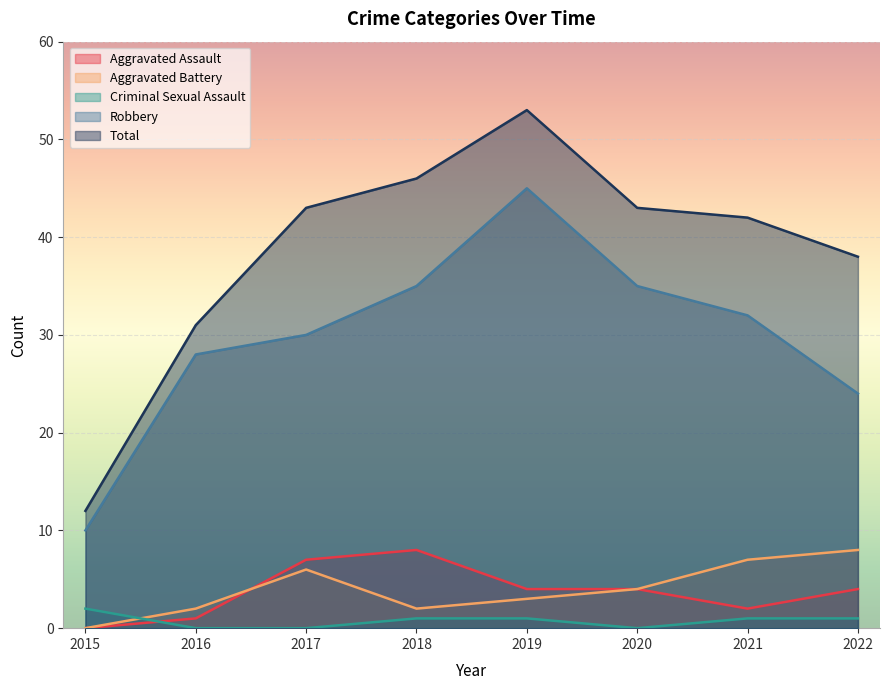

Which category has the lowest value across all series?

2015